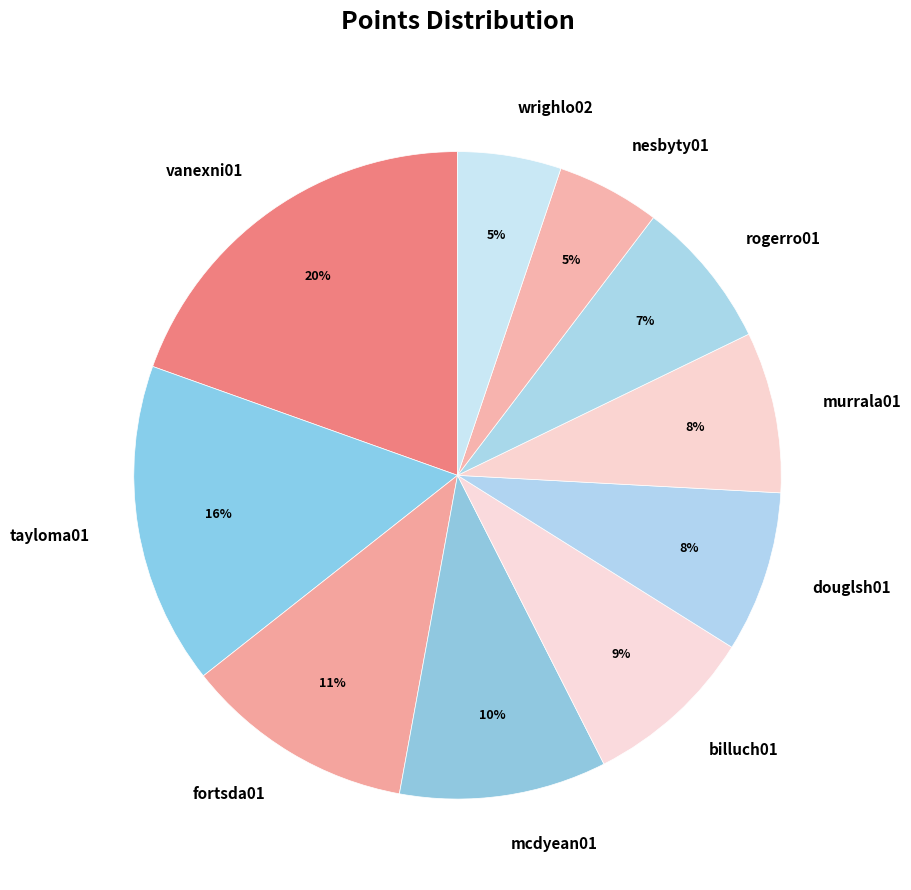

Do tayloma01 and fortsda01 together represent more than half of the pie?

No